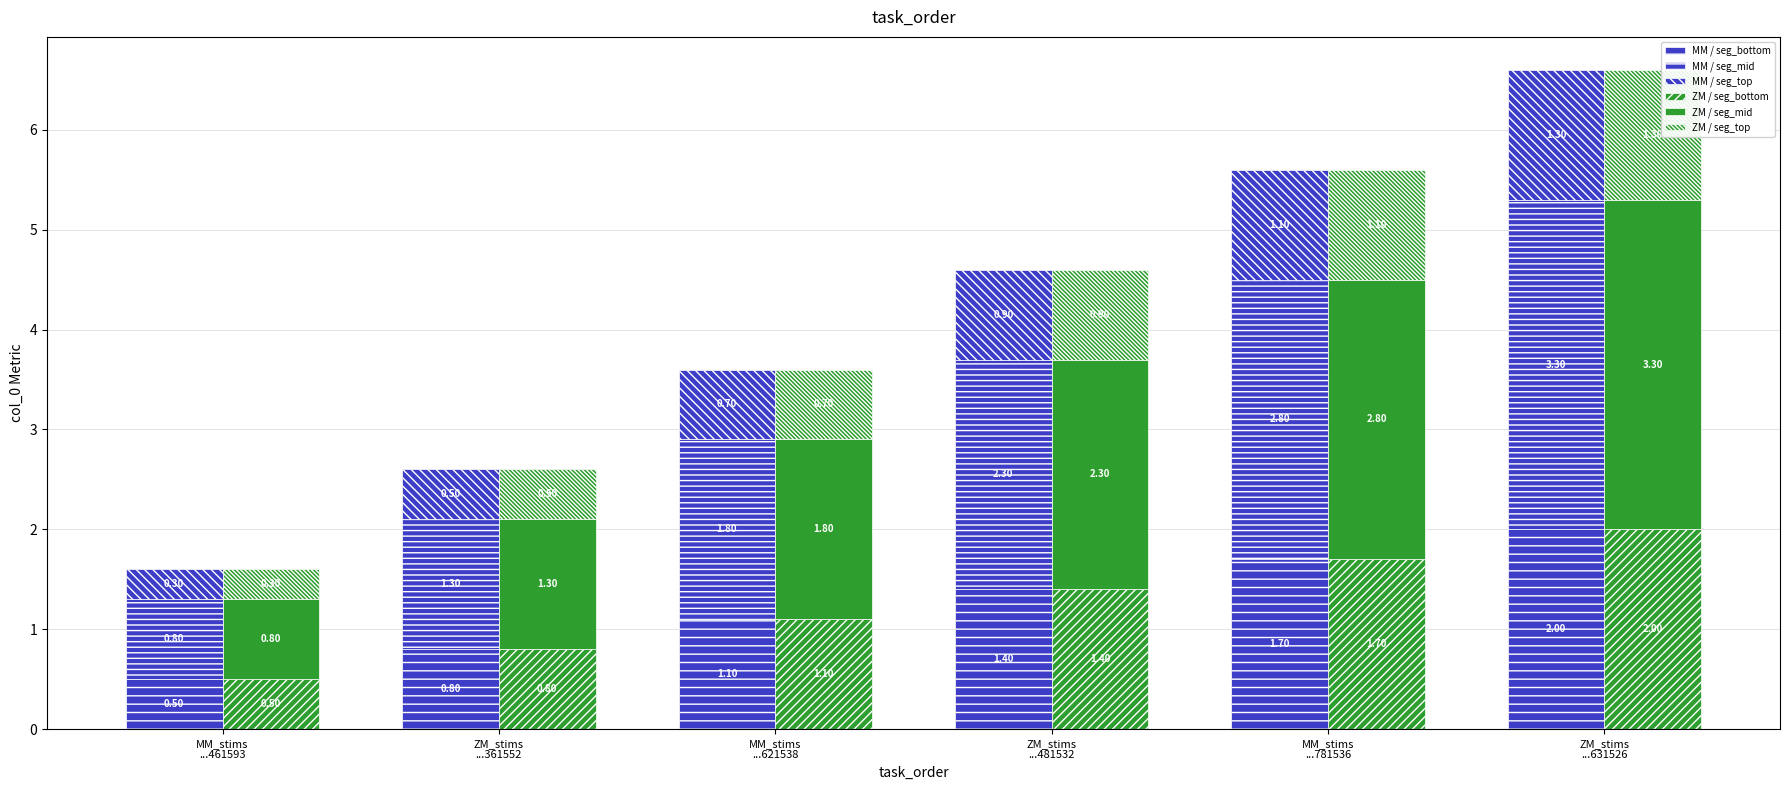

What is the difference between the maximum and minimum values in the ZM / seg_mid series?

2.5